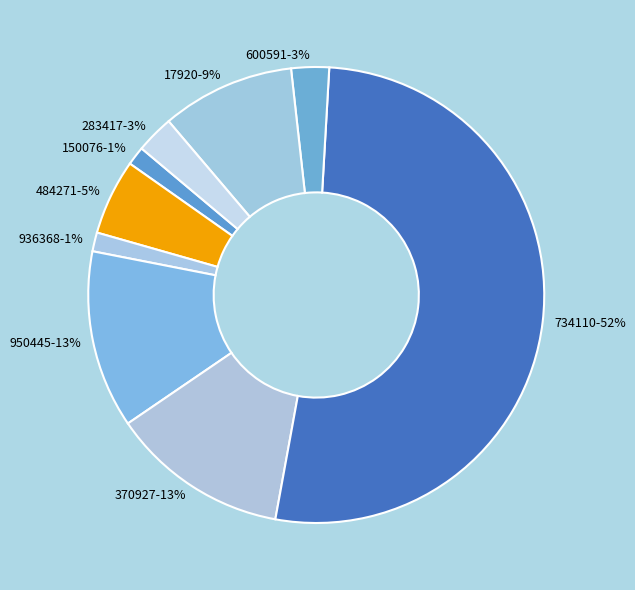

Do 370927 and 150076 together represent more than half of the pie?

No